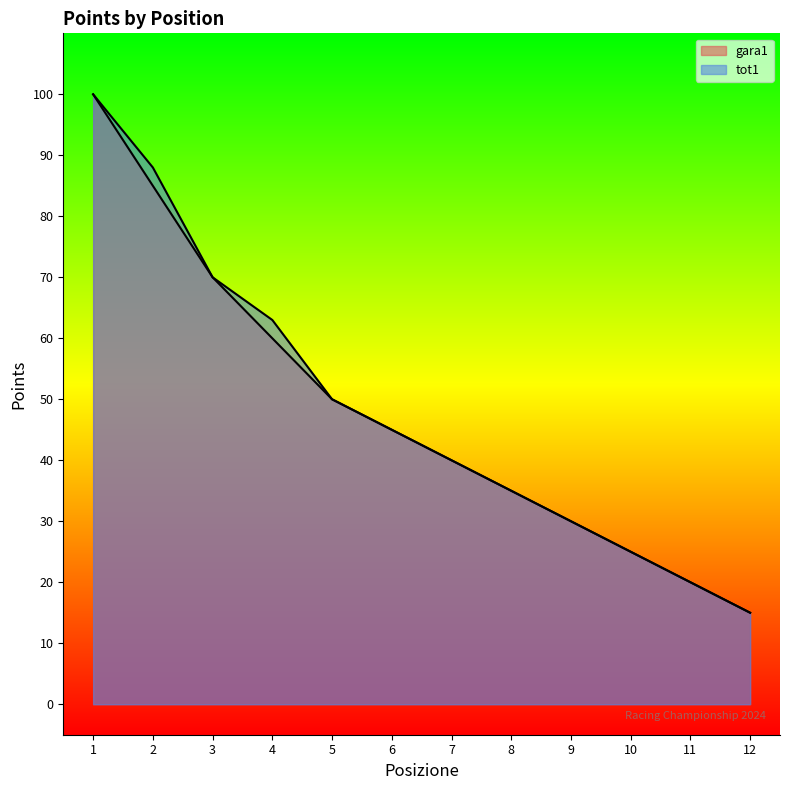

At which label does gara1 reach its minimum?

12